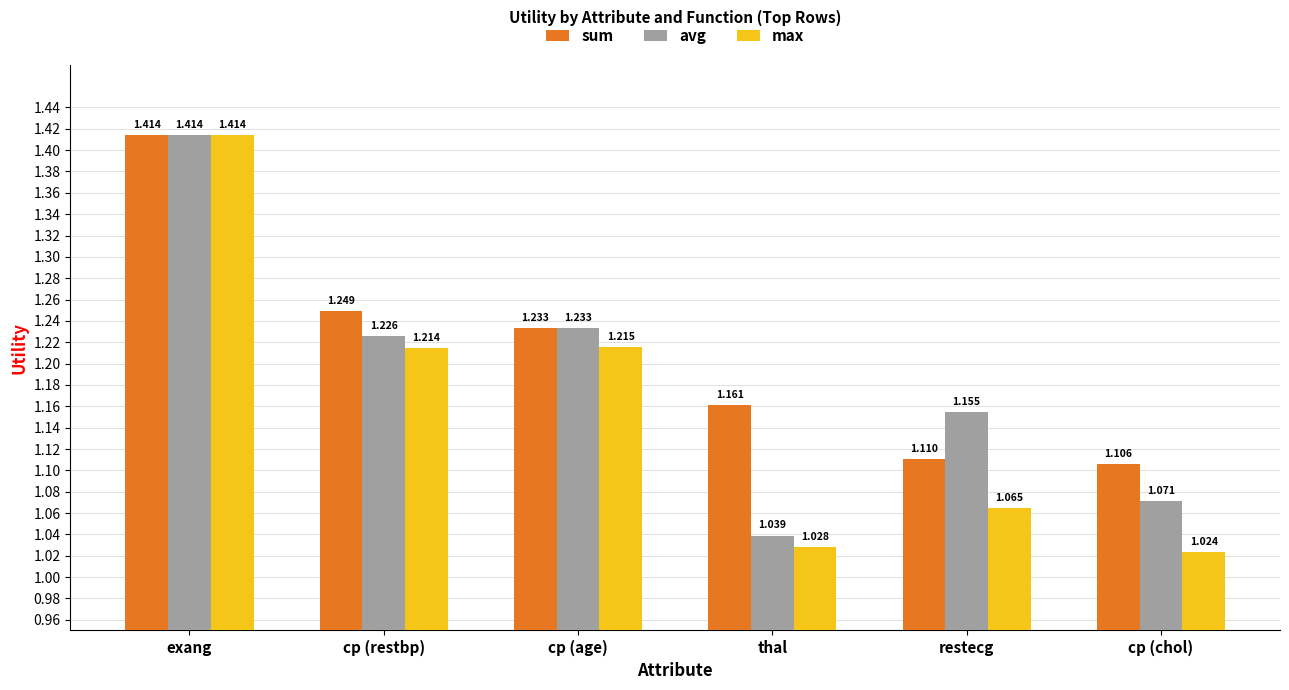

What is the difference between the highest and lowest values at cp (chol)?

0.1